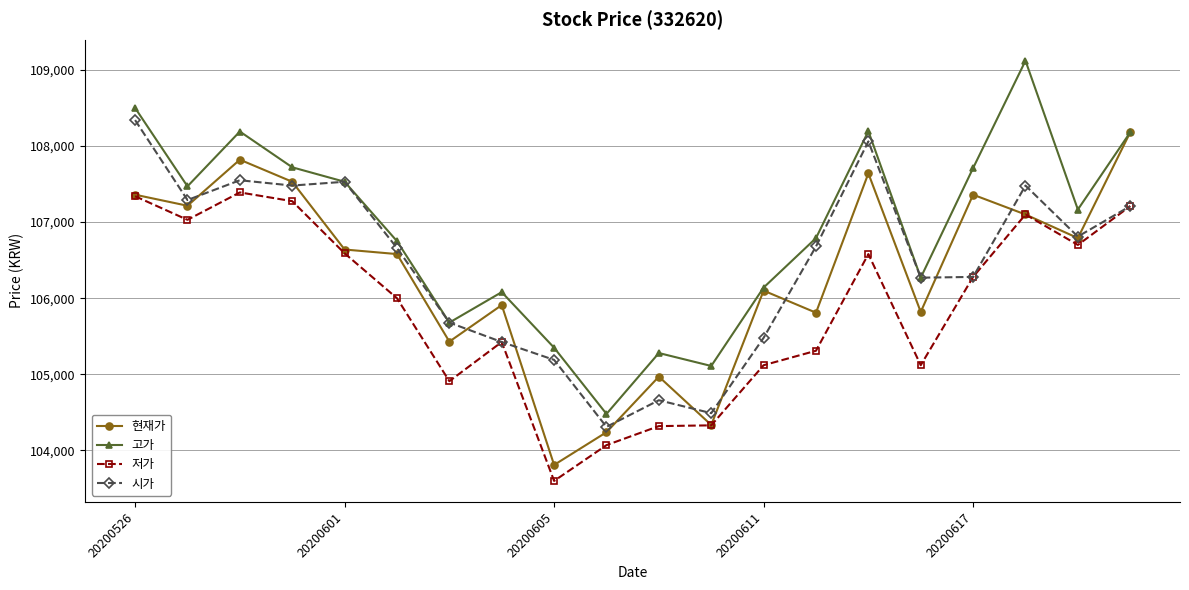

What is the value of the 현재가 point at the 9th from the left?

103810